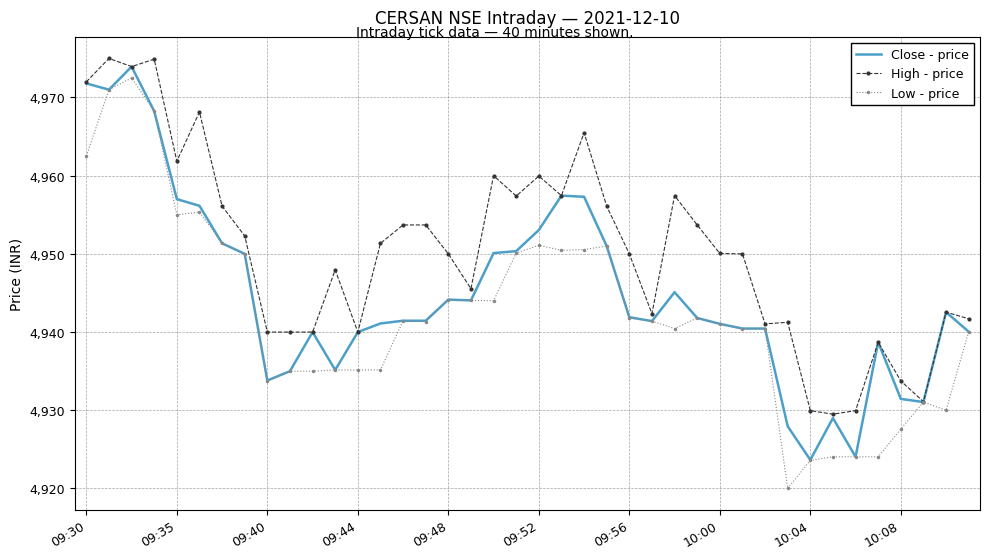

What is the highest value of the High - price series?

4975.0